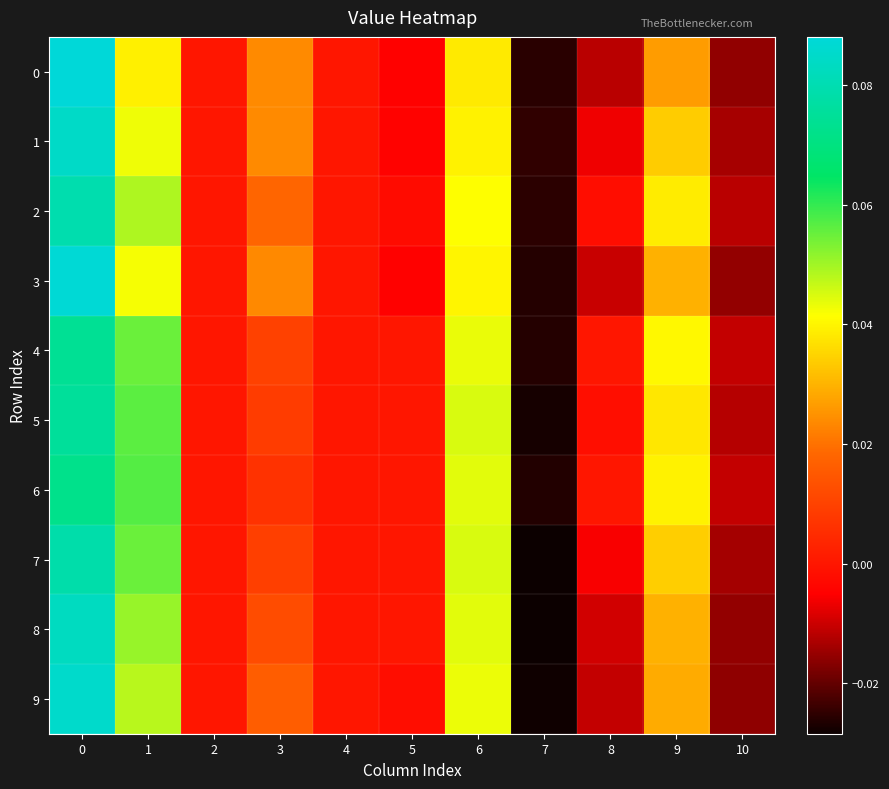

Rank the series by their maximum value, from lowest to highest.

row_6, row_4, row_5, row_7, row_2, row_8, row_1, row_9, row_3, row_0